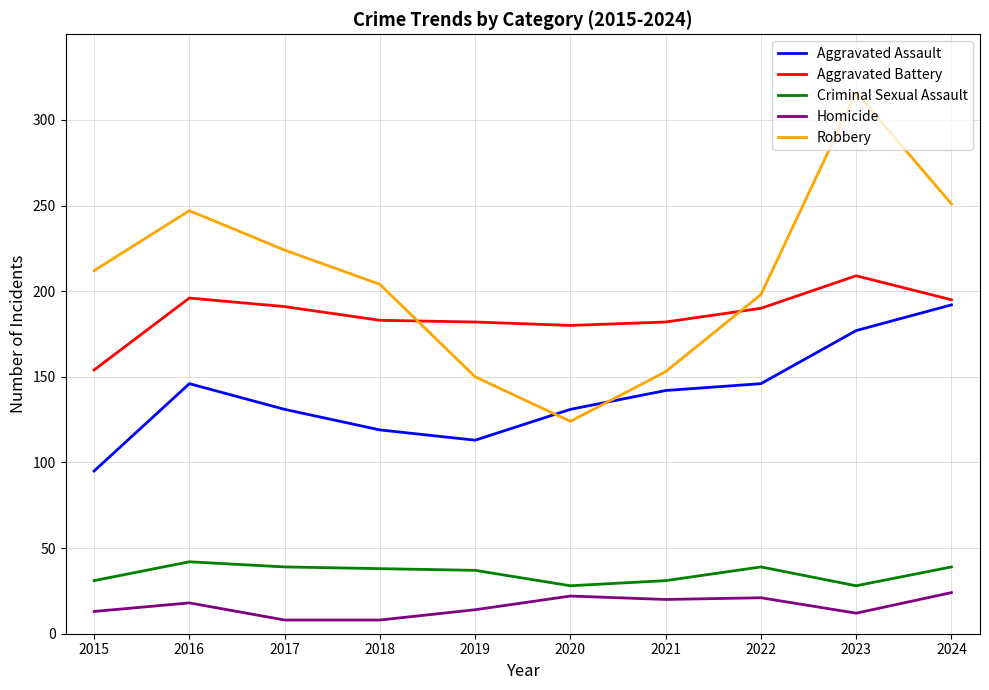

Between 2017 and 2023, which series saw the biggest shift?

Robbery